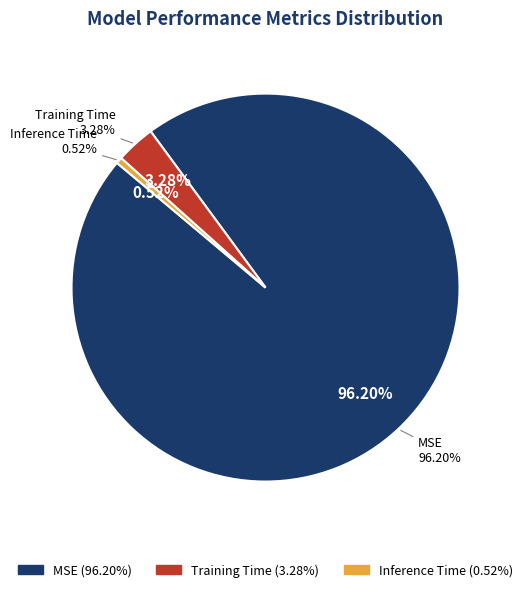

To the nearest percent, what portion does MSE represent?

96%